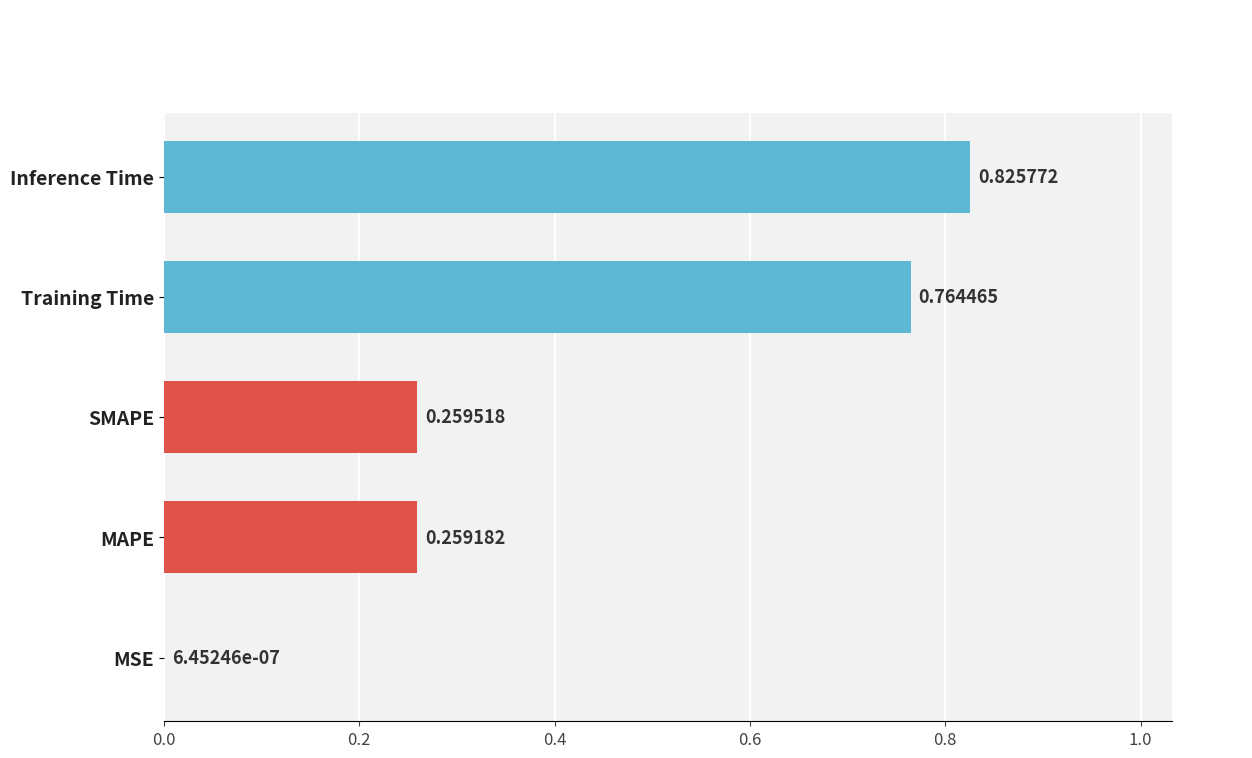

Which category has the highest value across all series?

Inference Time